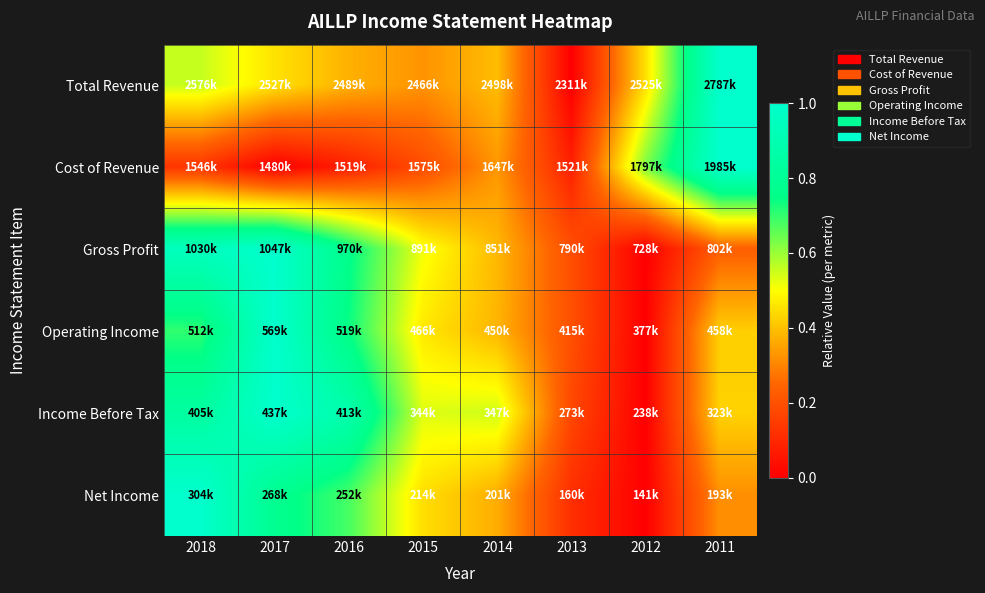

What is the spread (max minus min) of values at 2012?

0.6